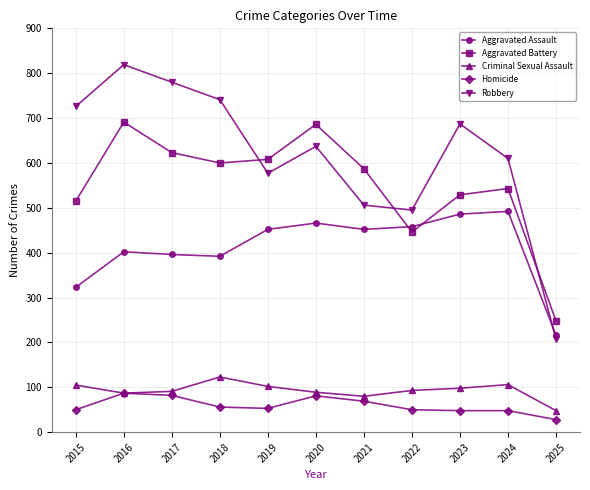

What is the average value of the Homicide series?

59